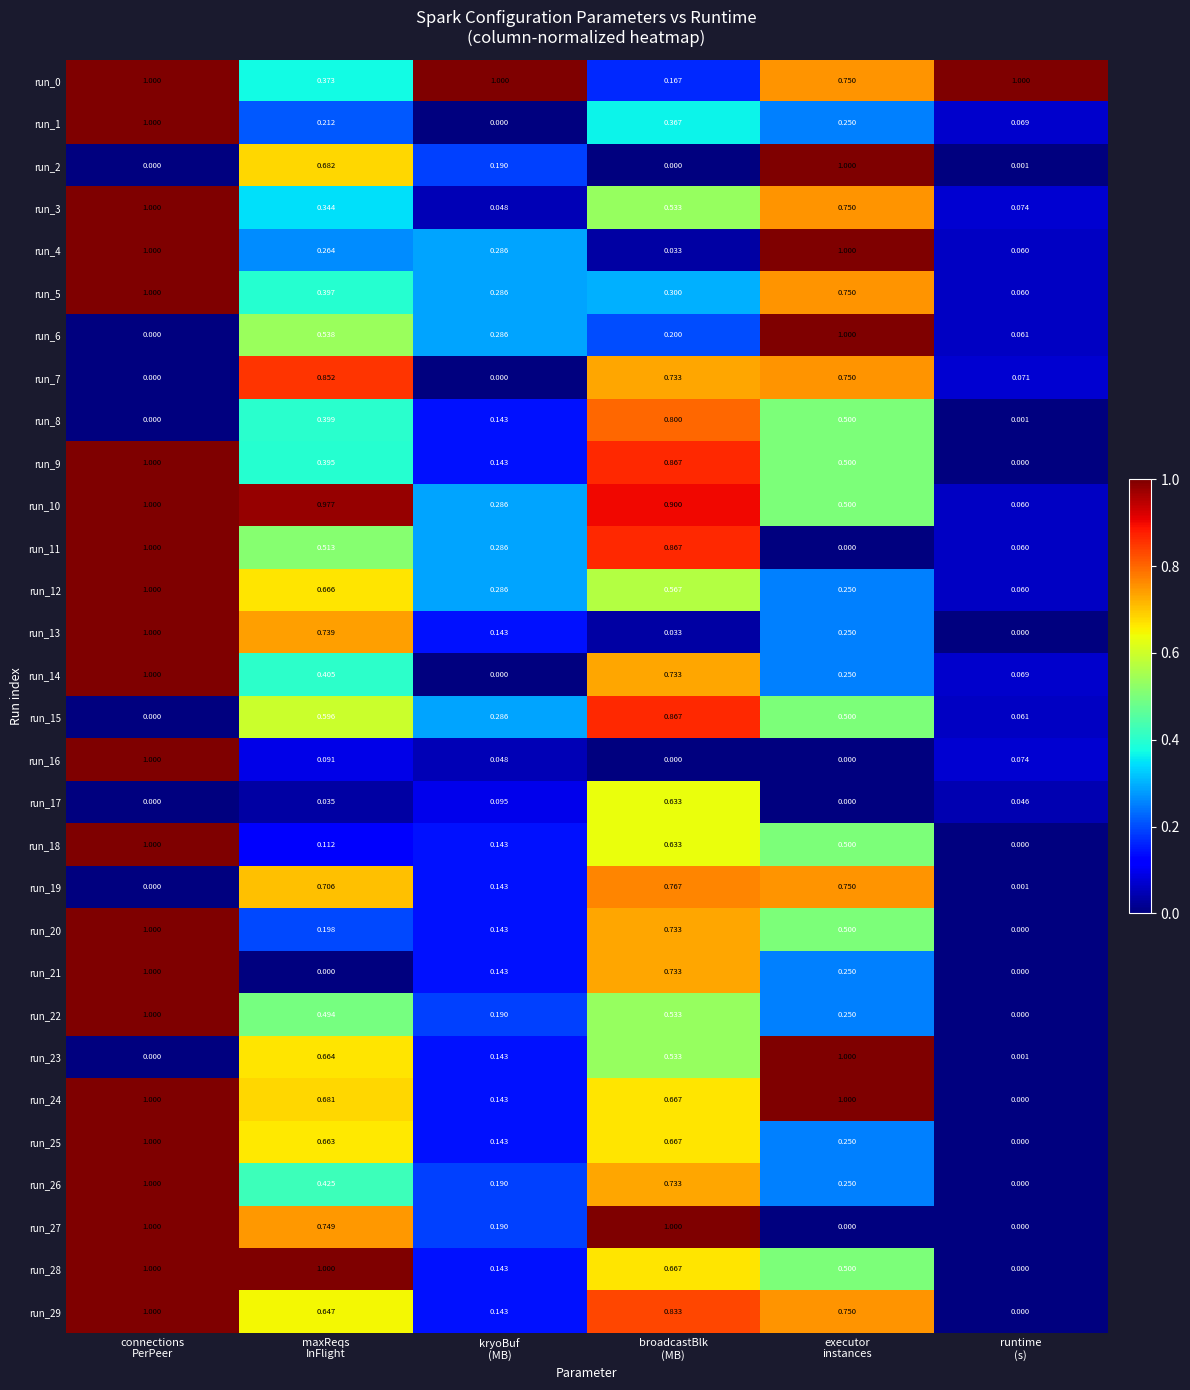

How many values in the run_15 series exceed 0?

5